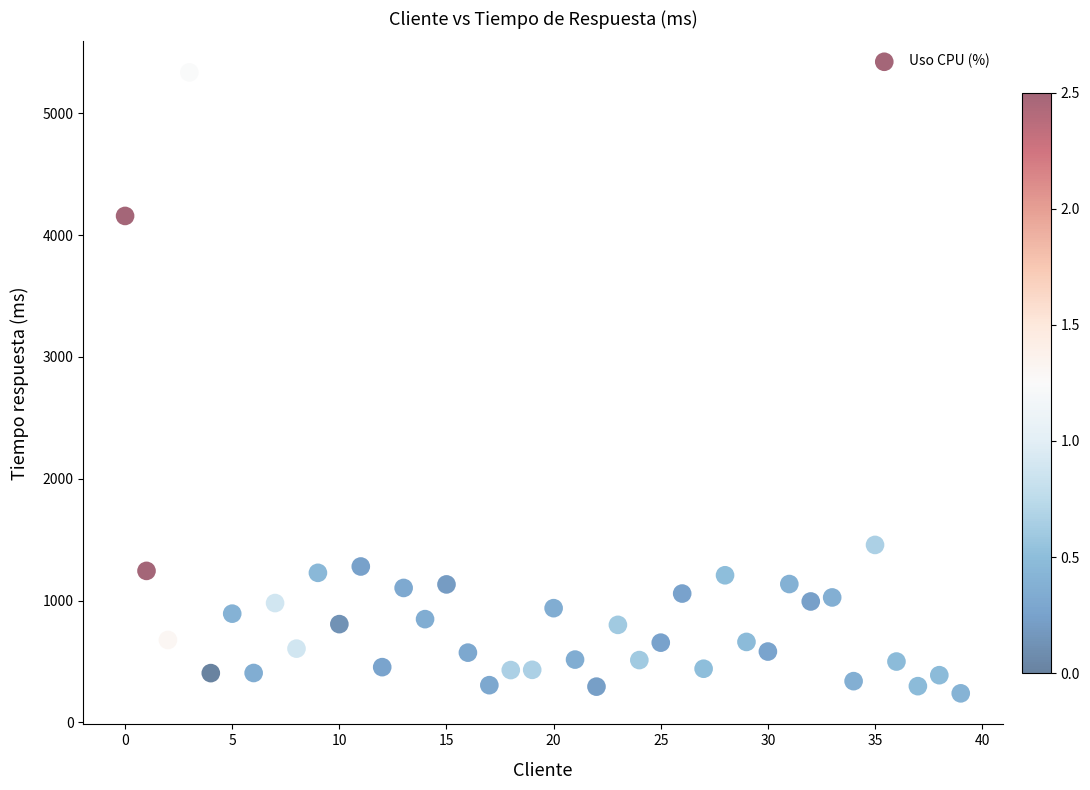

What is the range of Y values (max minus min)?

5096